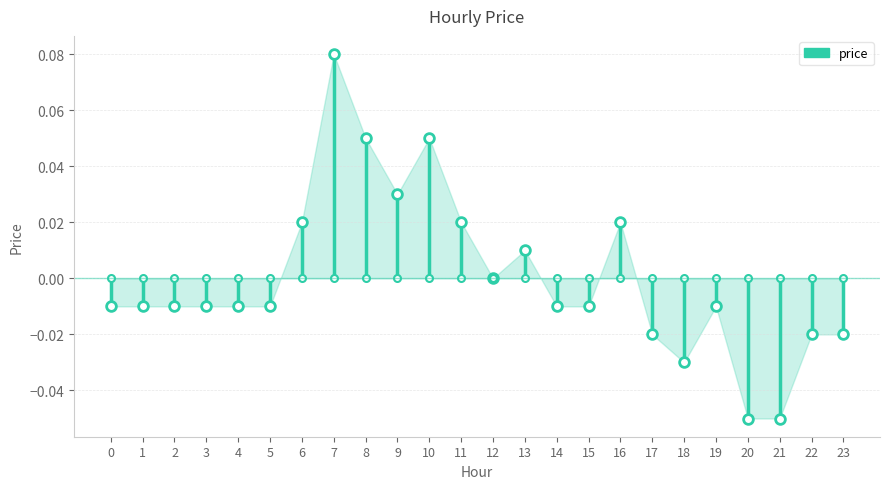

Between 13 and 19, which is larger?

13